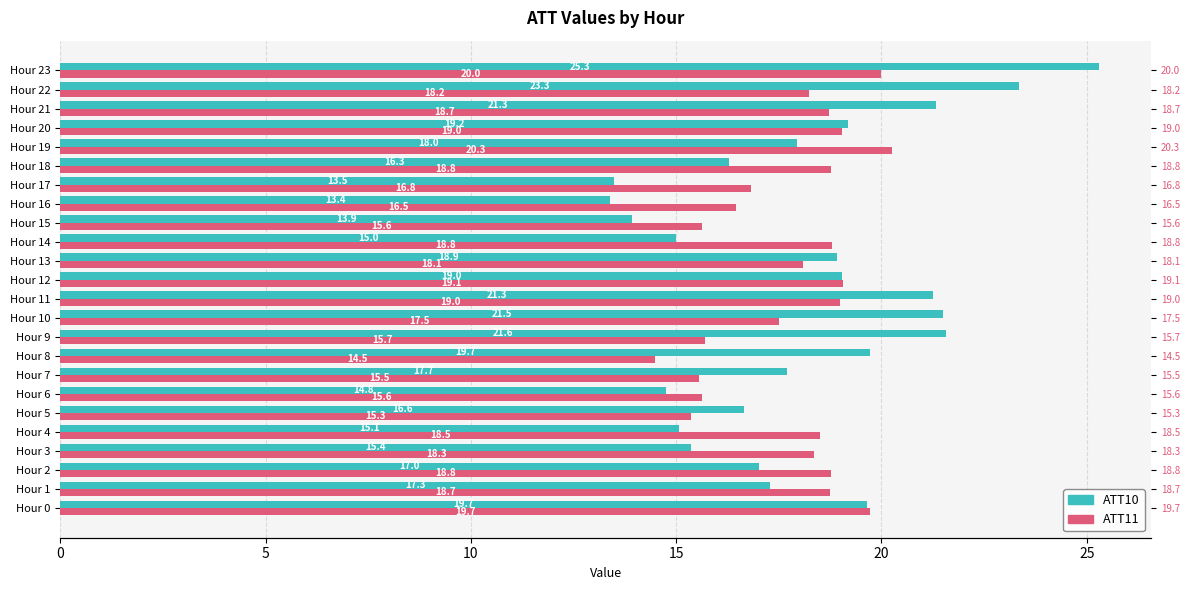

What is the value of the ATT11 bar at the 19th from the left?

18.8